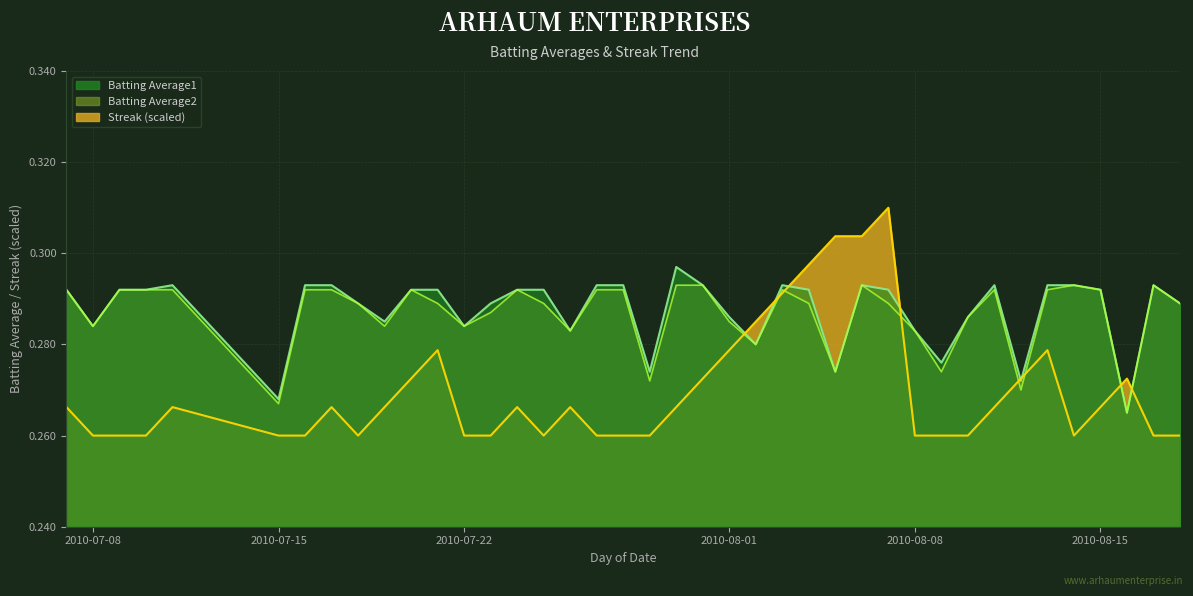

How many interior local valleys does the Streak series have?

3